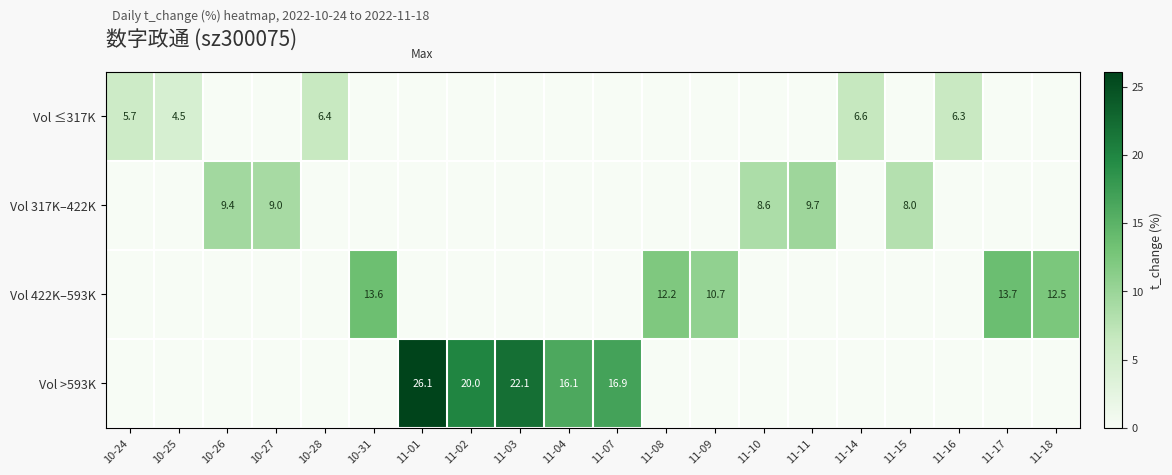

Is the value of Vol ≤317K at 10-25 greater than the value of Vol >593K at 11-02?

No